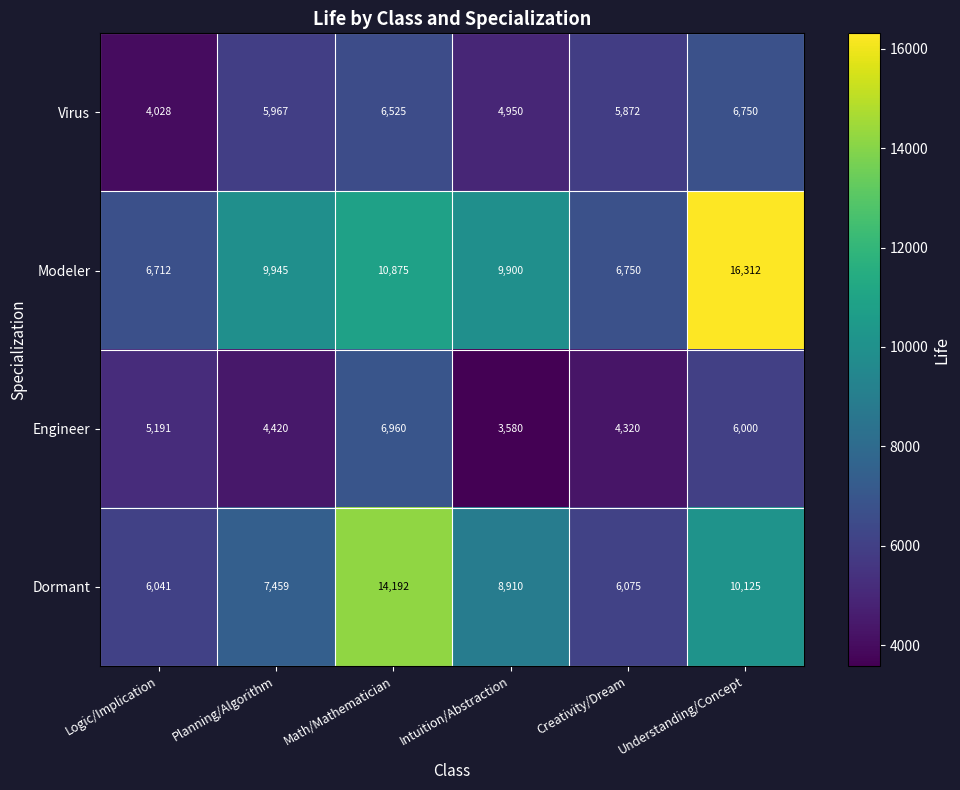

How many data points does each series have?

6